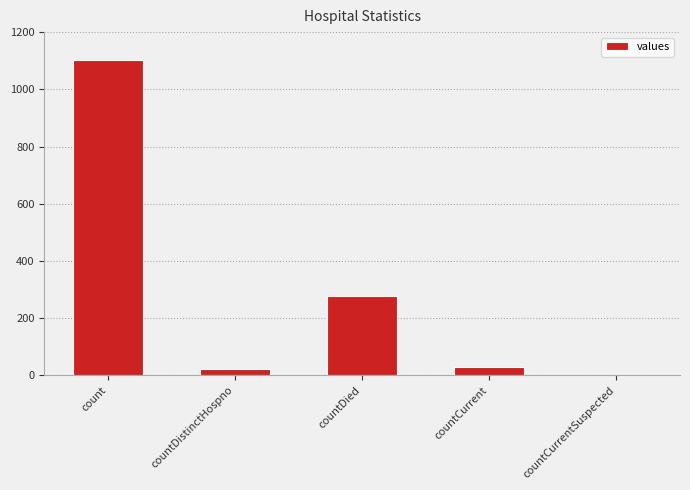

The value at countCurrentSuspected is -370. True or false?

False